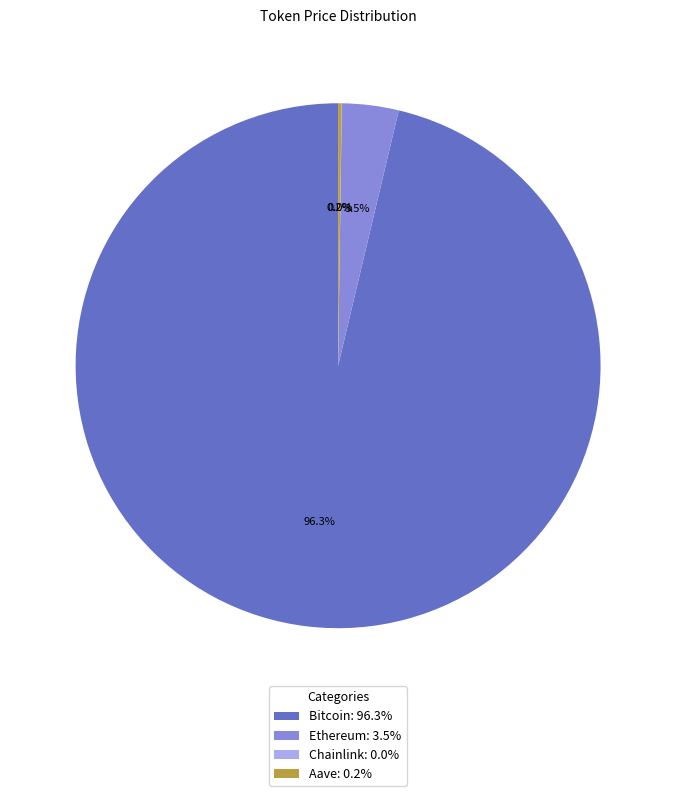

Does Bitcoin: 96.3% account for over 50% of the chart?

Yes